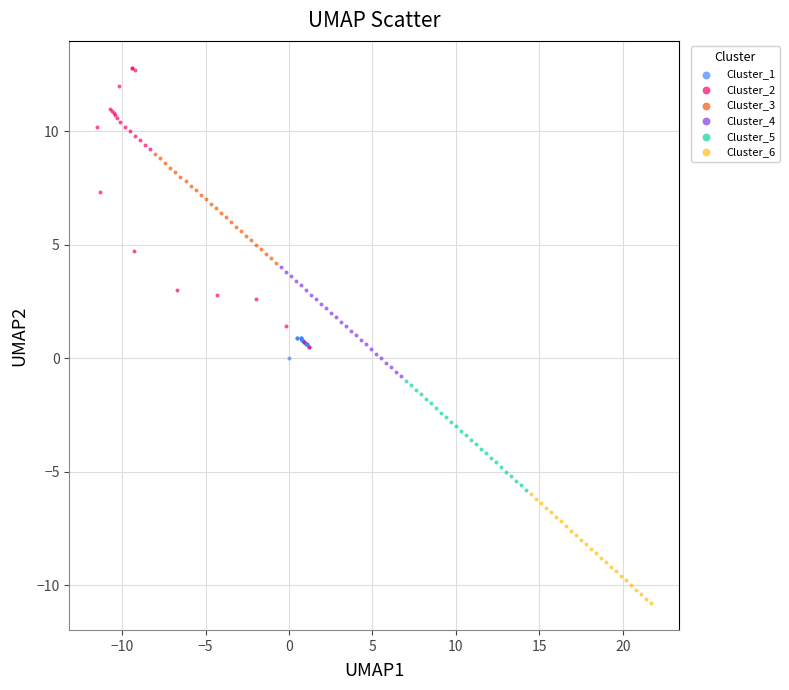

Which series reaches the maximum Y coordinate?

Cluster_2